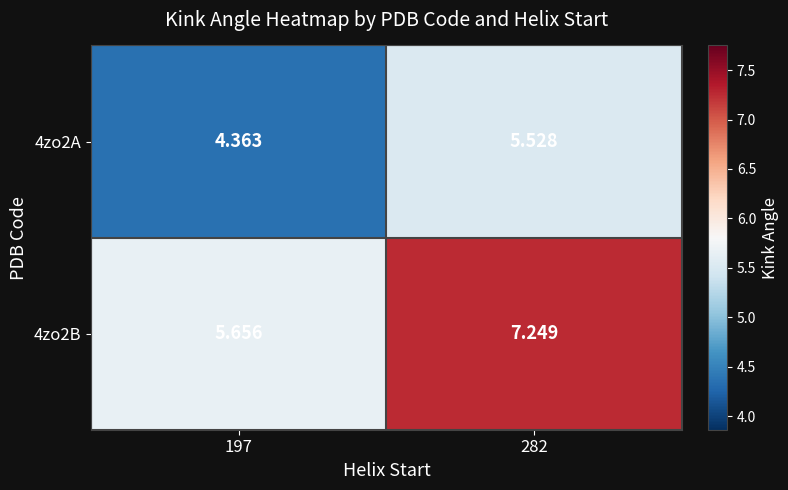

Is the value of 4zo2B at 282 greater than the value of 4zo2A at 282?

Yes